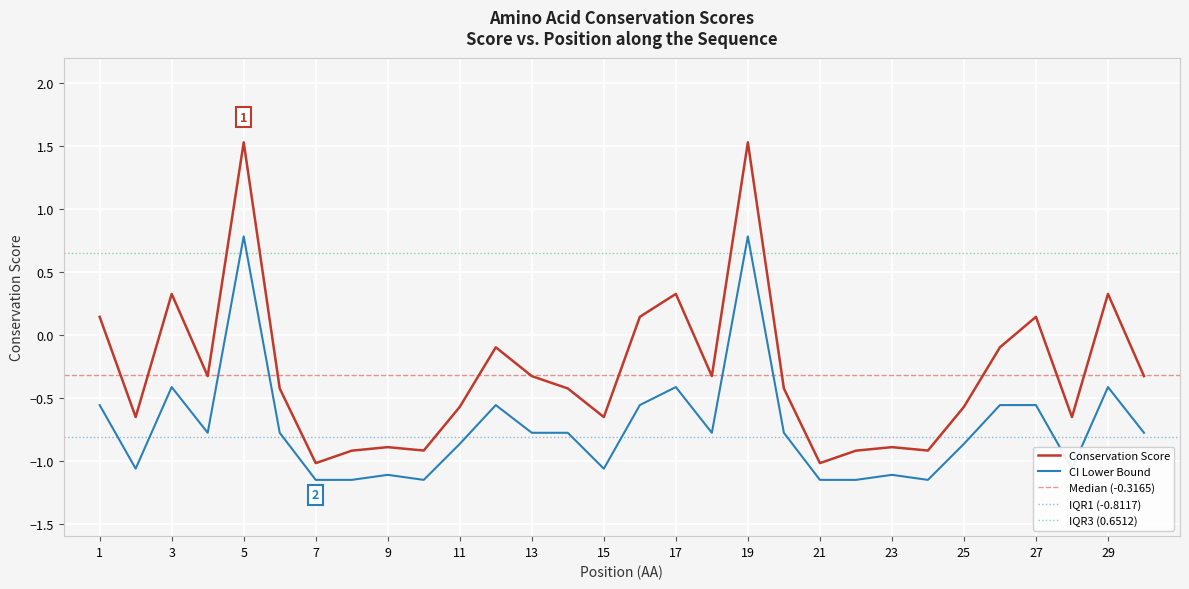

What is the minimum value for Conservation Score?

-1.0